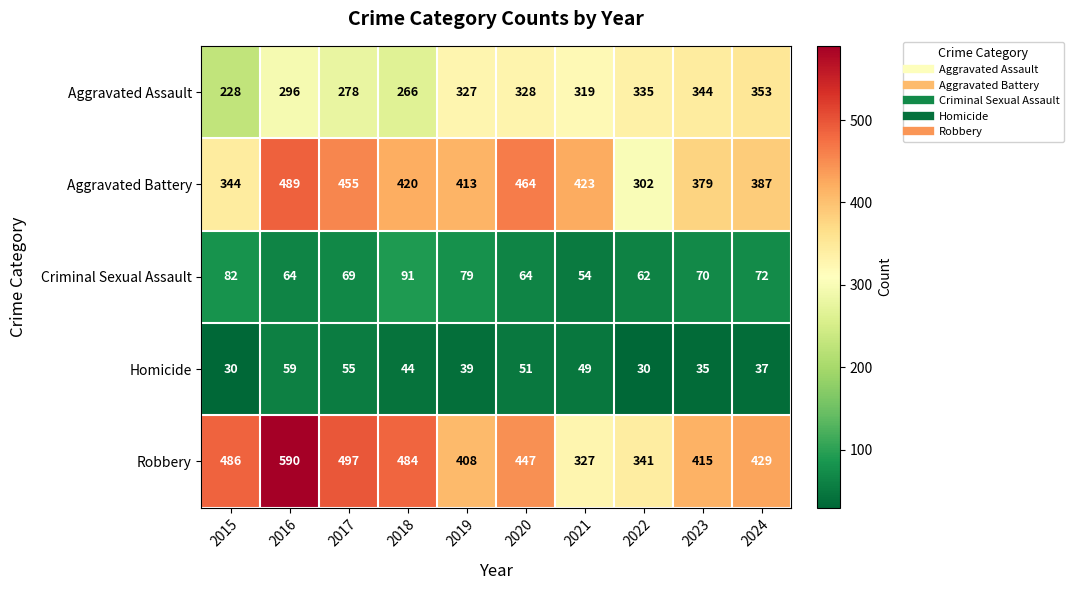

At which category is the sum across all series the highest?

2016